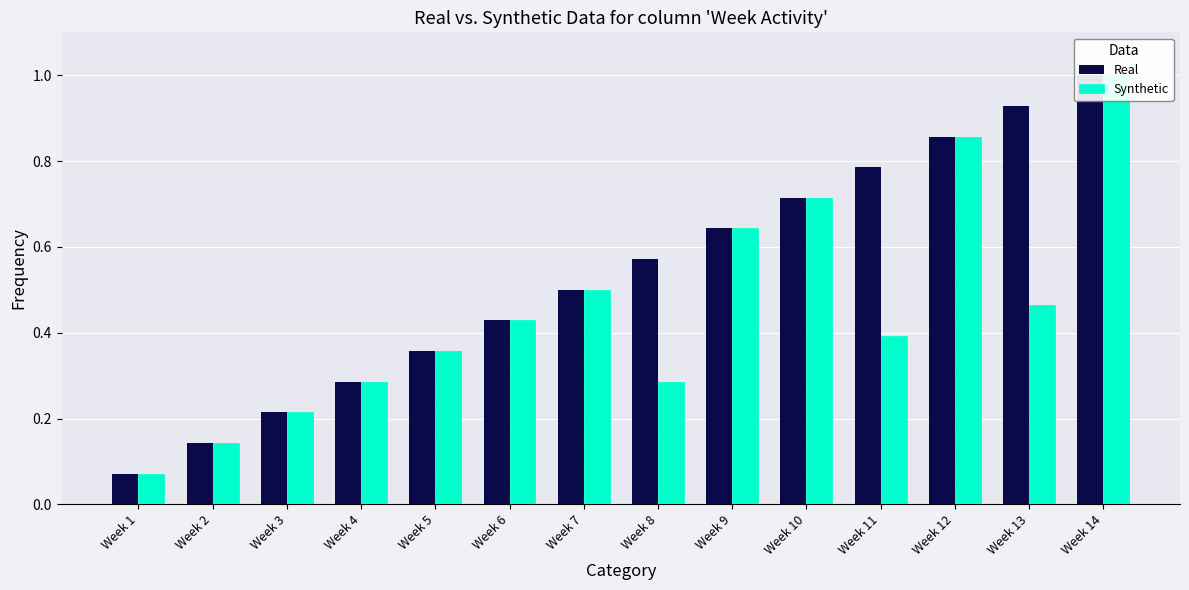

Reading right to left, list all the values displayed in this chart.

Real: 1.0	0.9	0.9	0.8	0.7	0.6	0.6	0.5	0.4	0.4	0.3	0.2	0.1	0.1
Synthetic: 1.0	0.5	0.9	0.4	0.7	0.6	0.3	0.5	0.4	0.4	0.3	0.2	0.1	0.1